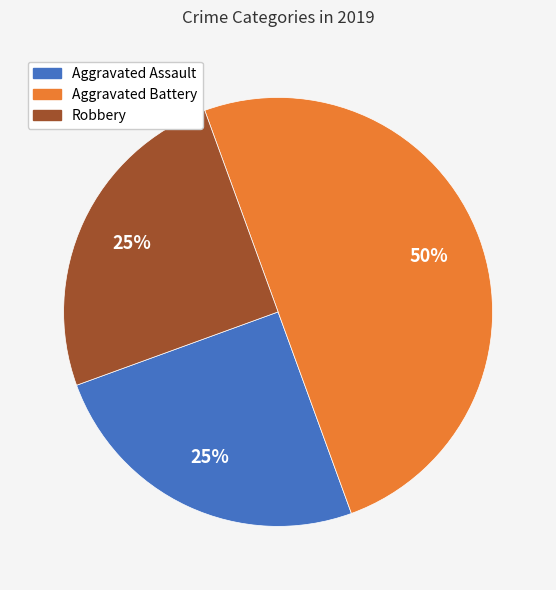

How many slices are in this pie chart?

3